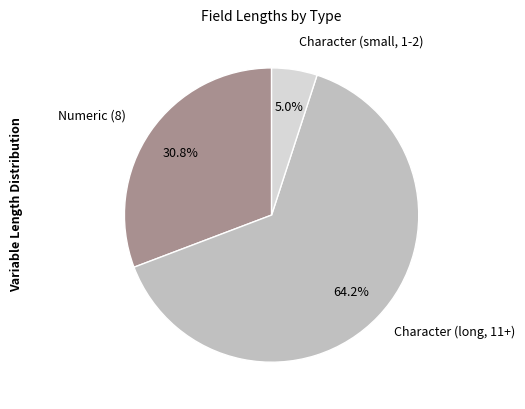

Count the number of slices in the pie.

3